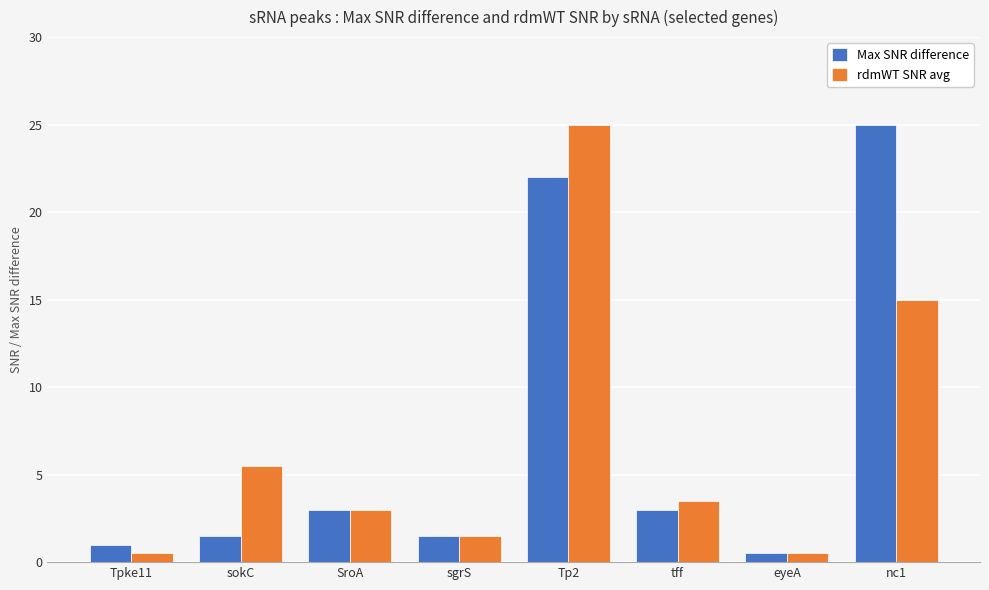

Read the rdmWT SNR avg value at nc1.

15.0